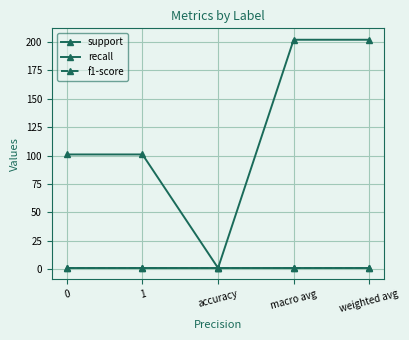

Does the chart have visible grid lines?

Yes